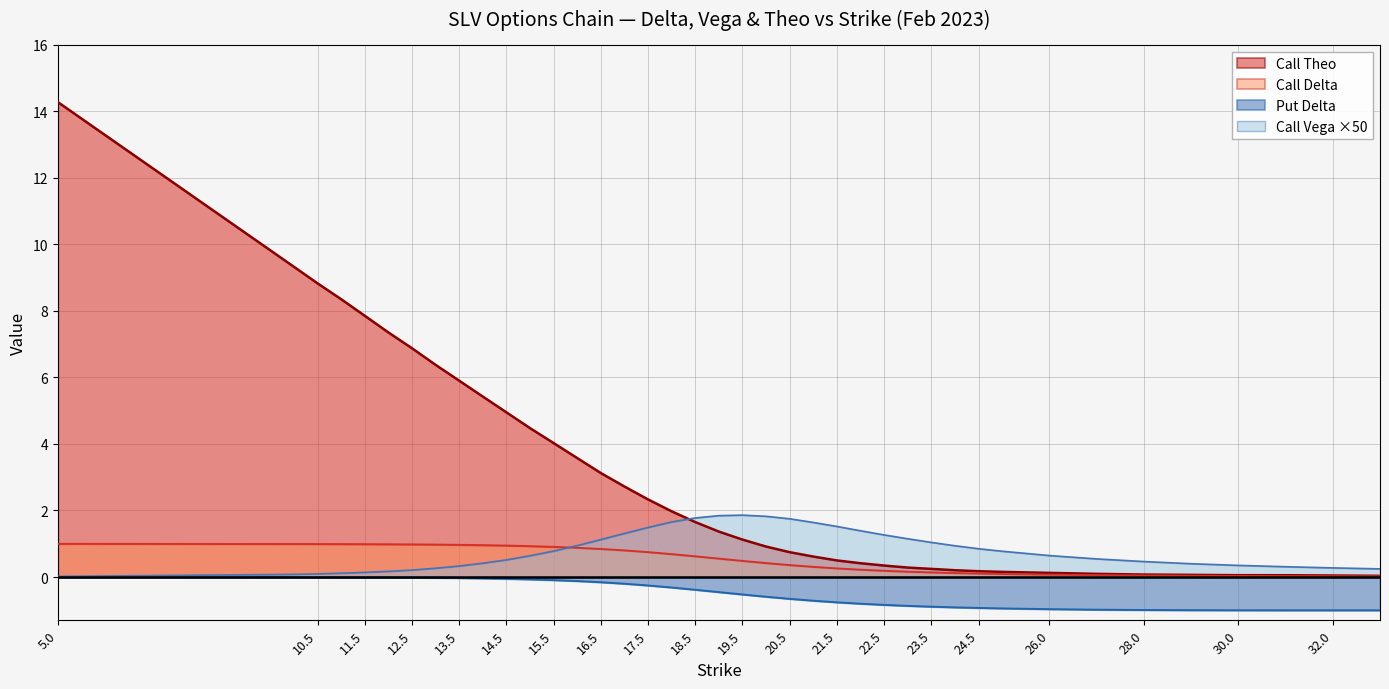

What is the average value of the Put Delta series?

-0.5